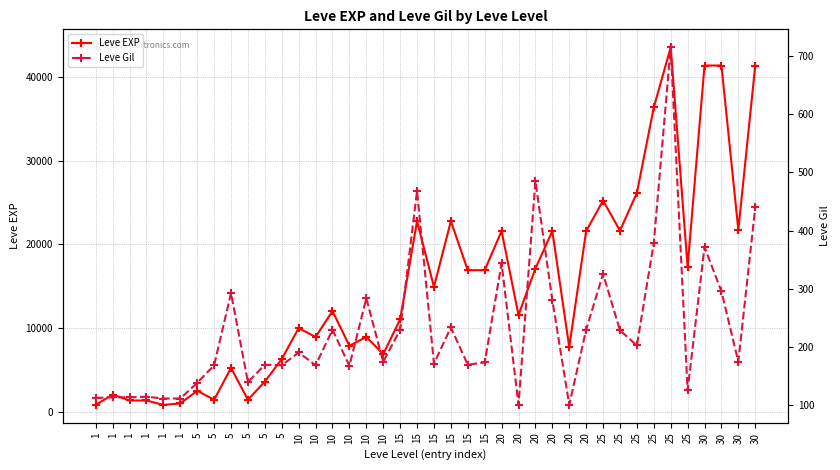

How many categories are shown in the chart?

40